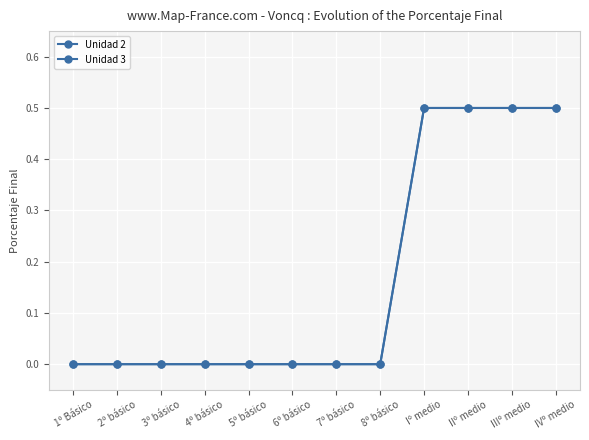

Is this an area chart (filled region under the line)?

No